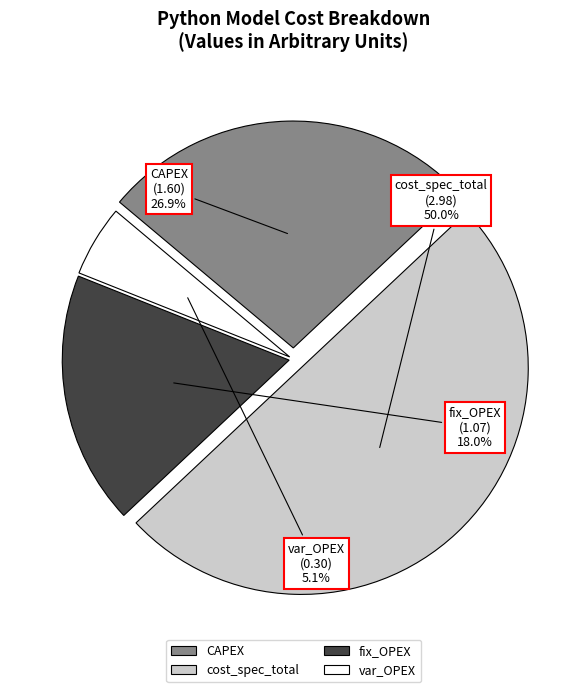

Which category has the biggest portion of the pie?

cost_spec_total